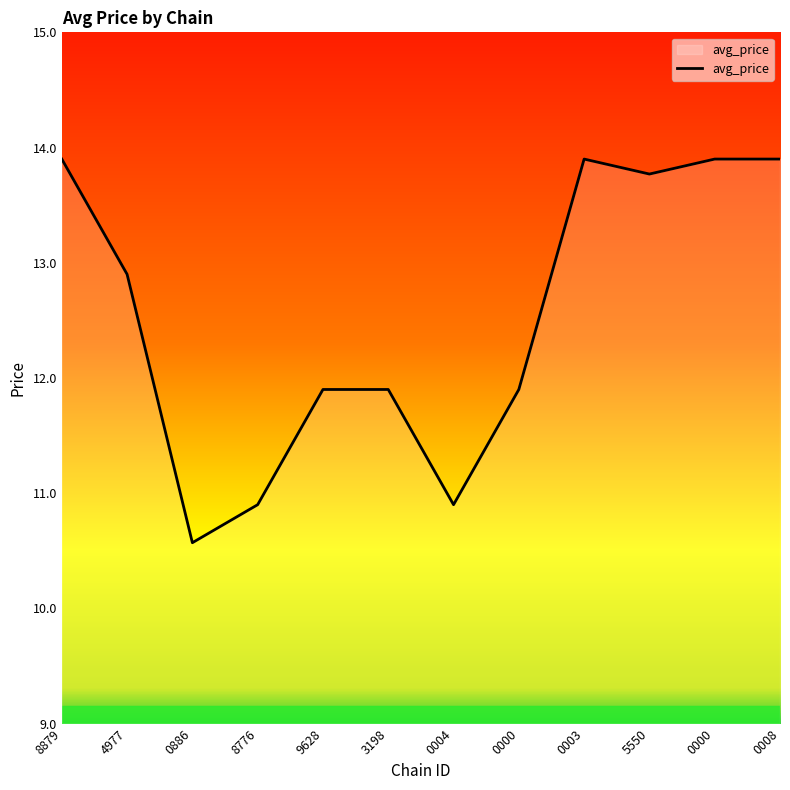

What is the sum of the values at 0000 and 4977?

26.8